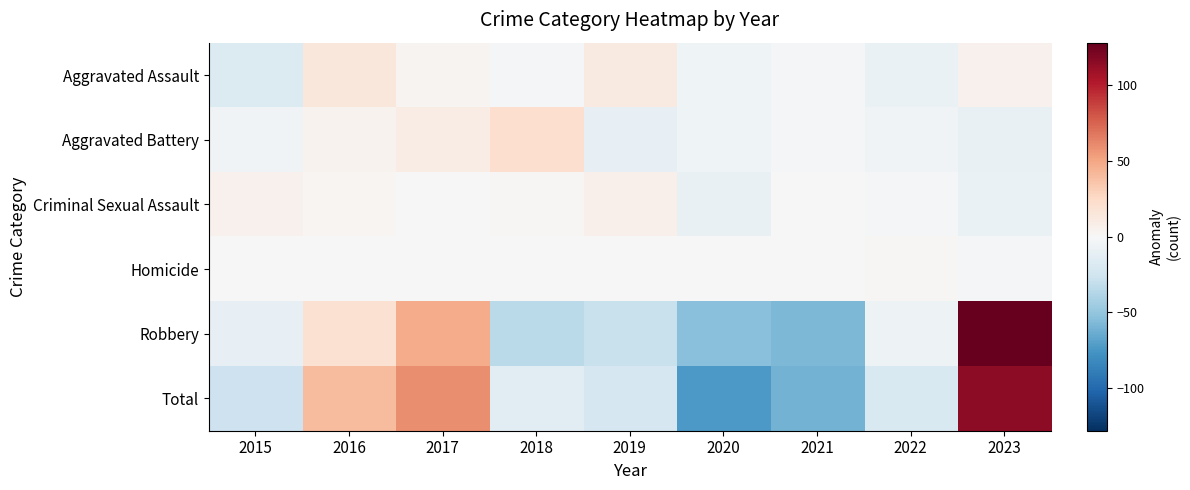

What is the difference between the highest and lowest values at 2023?

137.4